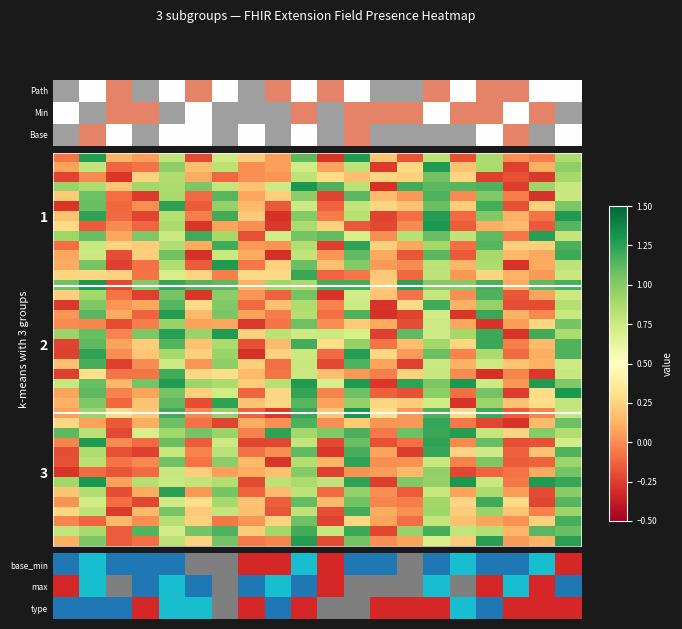

At how many categories does at least one series exceed 0?

20